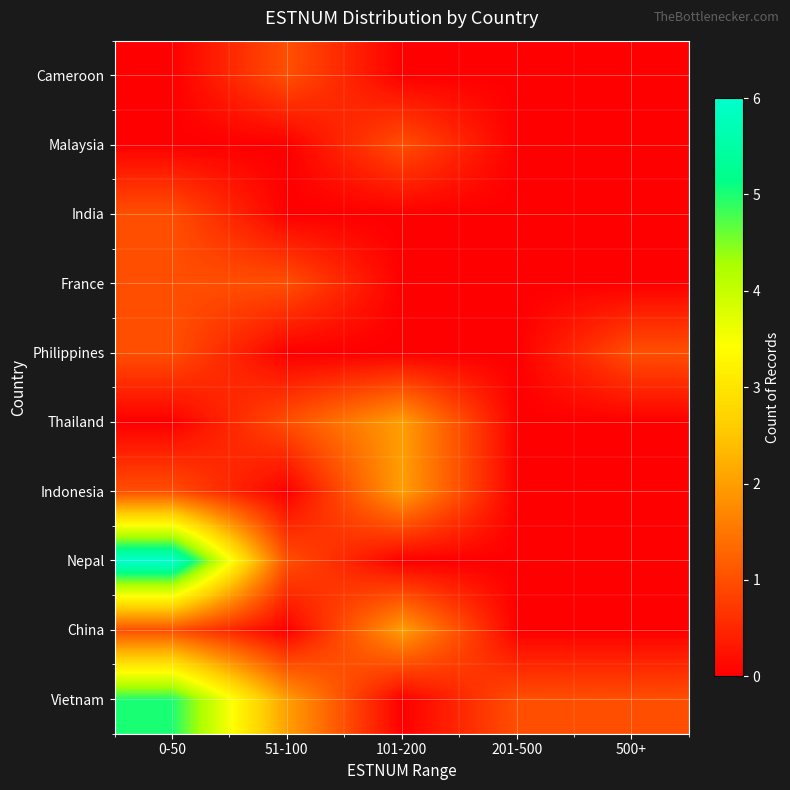

At which category is the sum across all series the highest?

0-50